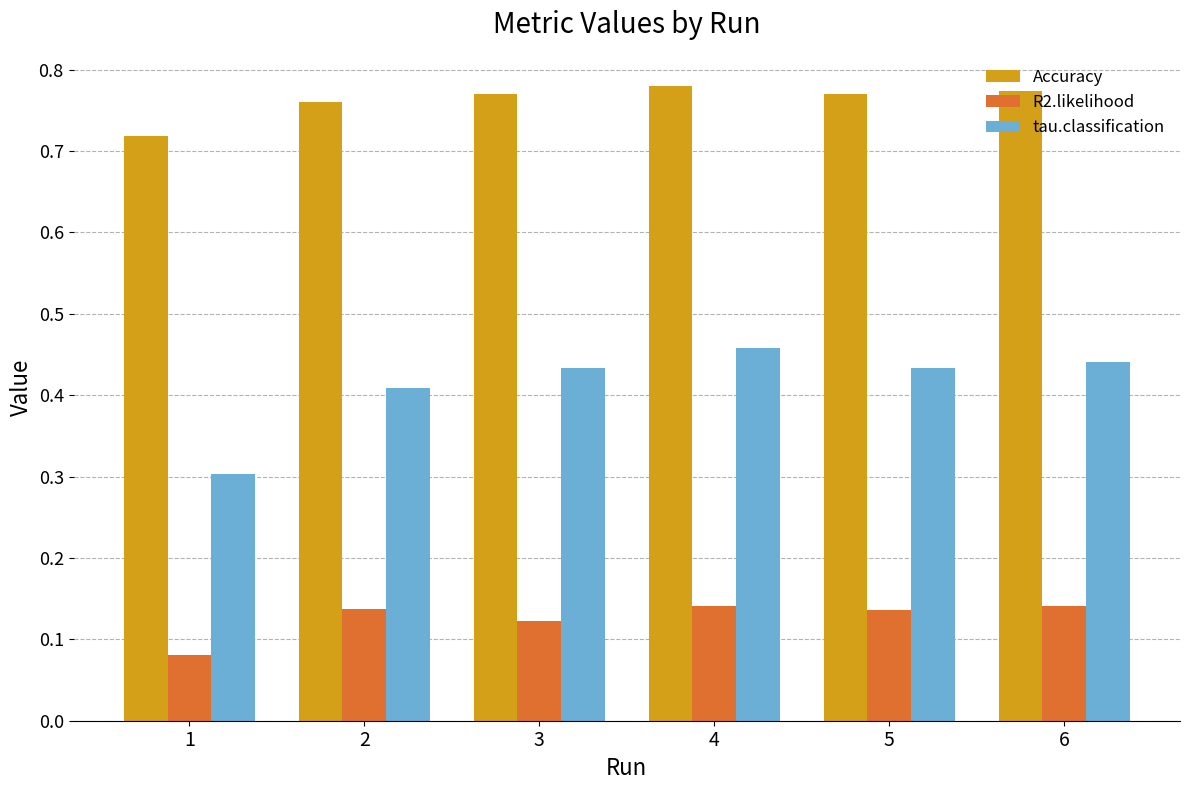

Which series has the largest range (max minus min)?

tau.classification